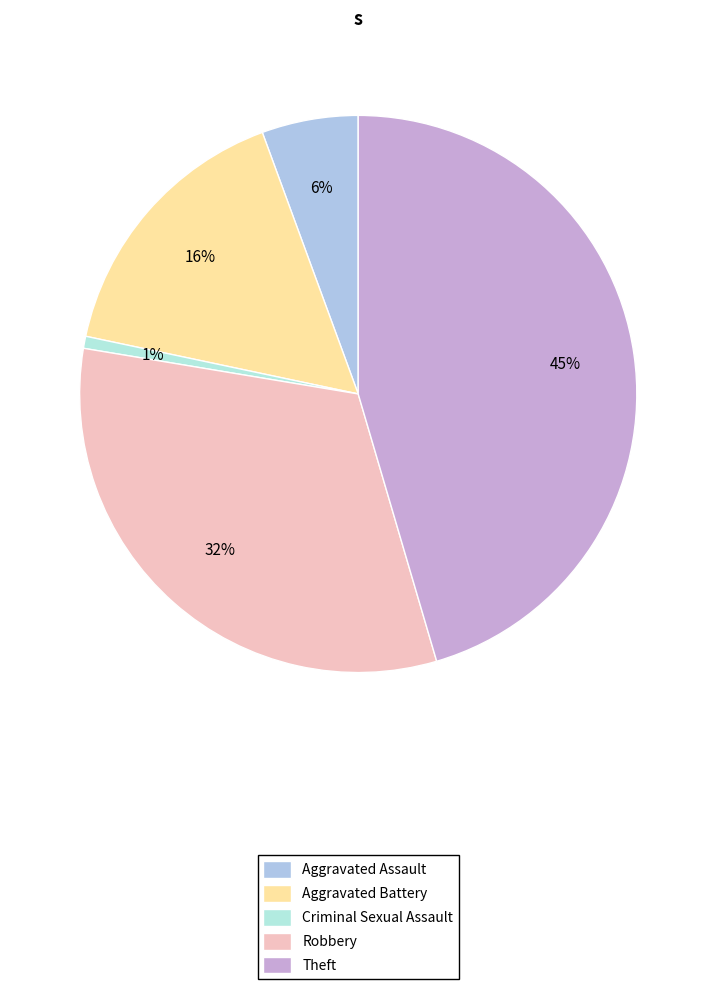

How many segments does this pie chart have?

5